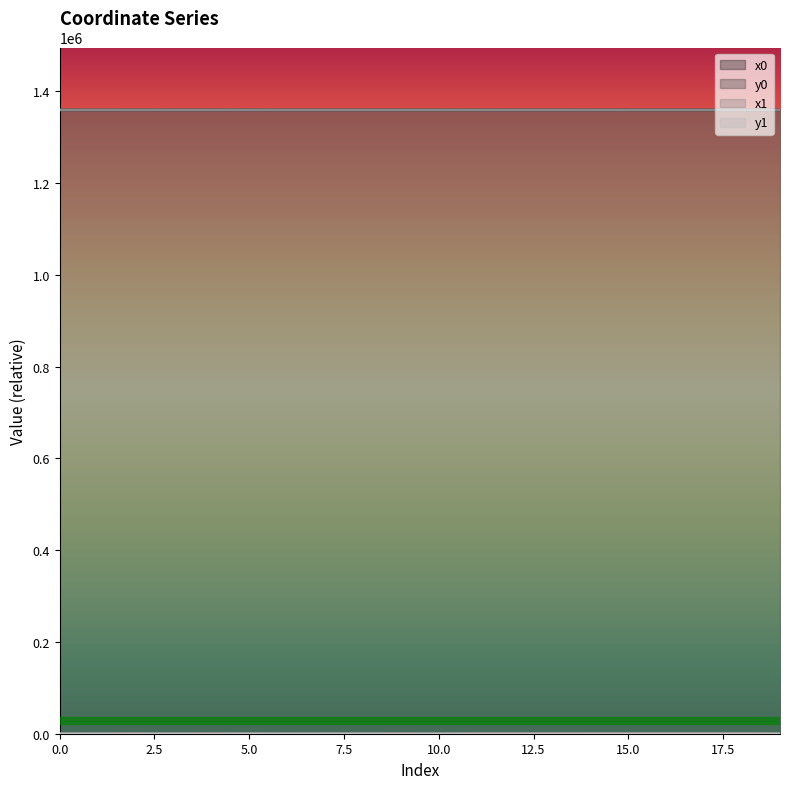

True or false: x1 and y0 intersect in this chart.

False